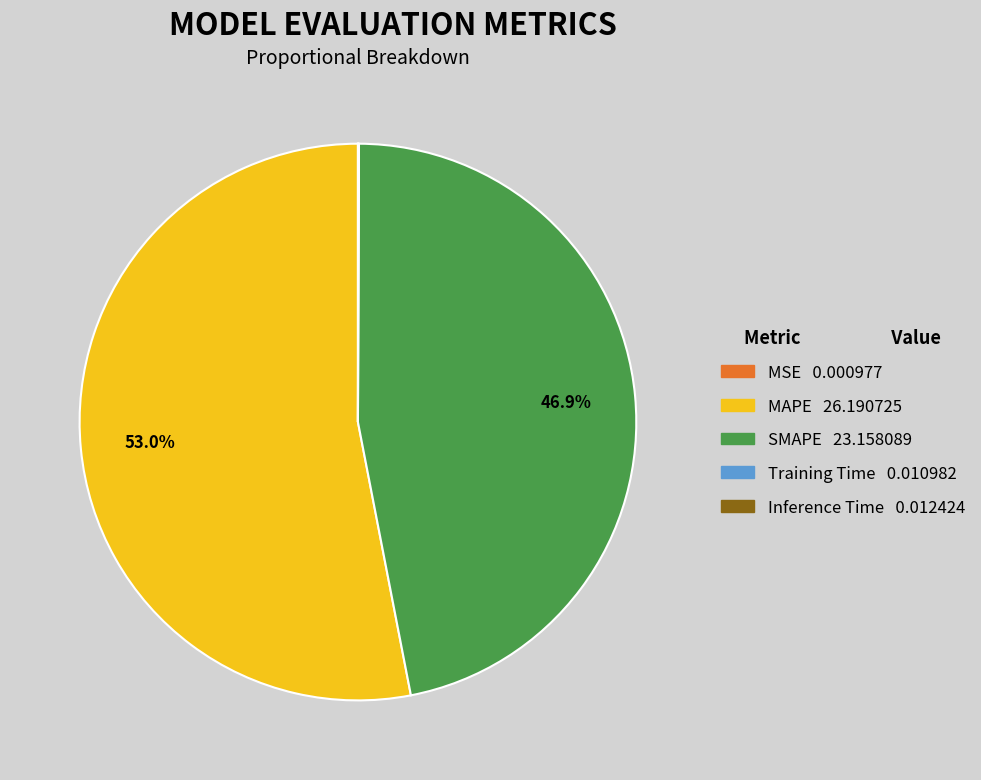

Which category has the biggest portion of the pie?

MAPE